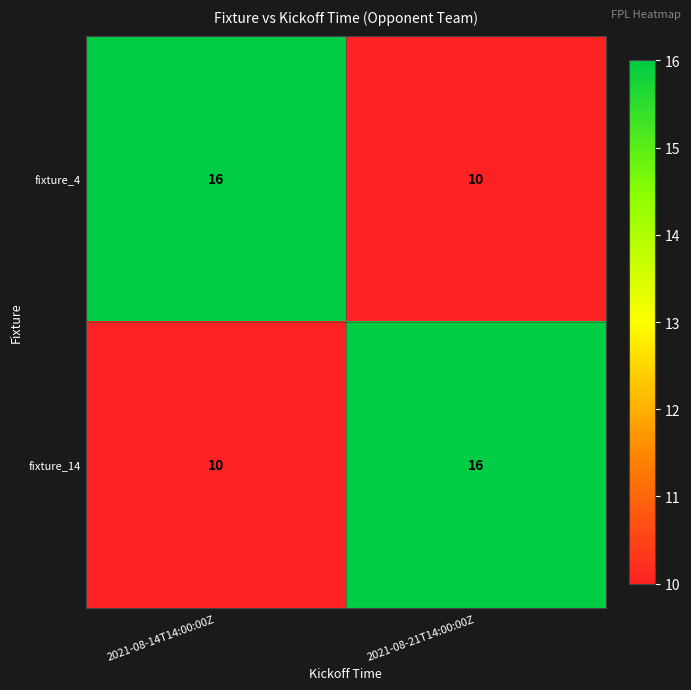

Reading right to left, list all the values displayed in this chart.

fixture_4: 2021-08-21T14:00:00Z=10	2021-08-14T14:00:00Z=16
fixture_14: 2021-08-21T14:00:00Z=16	2021-08-14T14:00:00Z=10